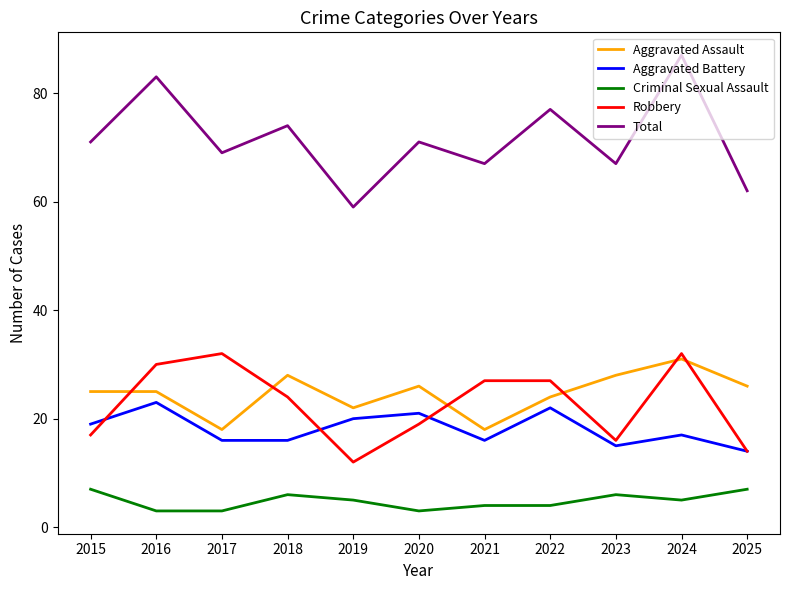

What is the total value across all series at 2023?

132